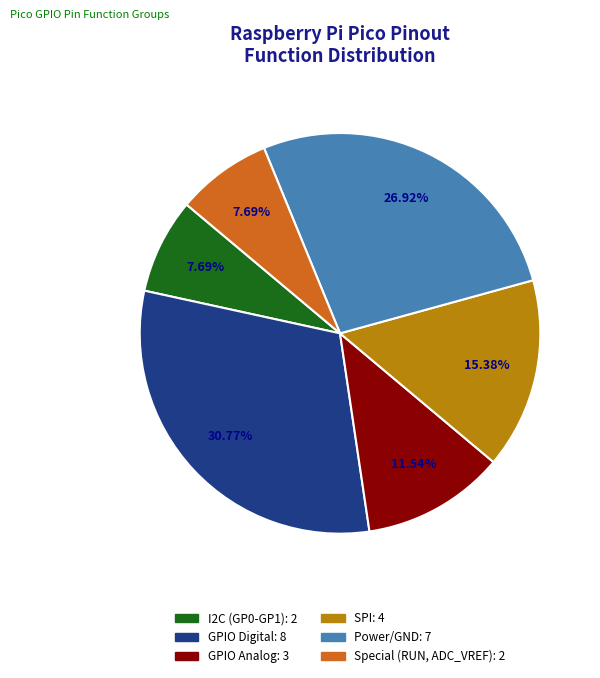

Is there a majority slice in this chart?

No